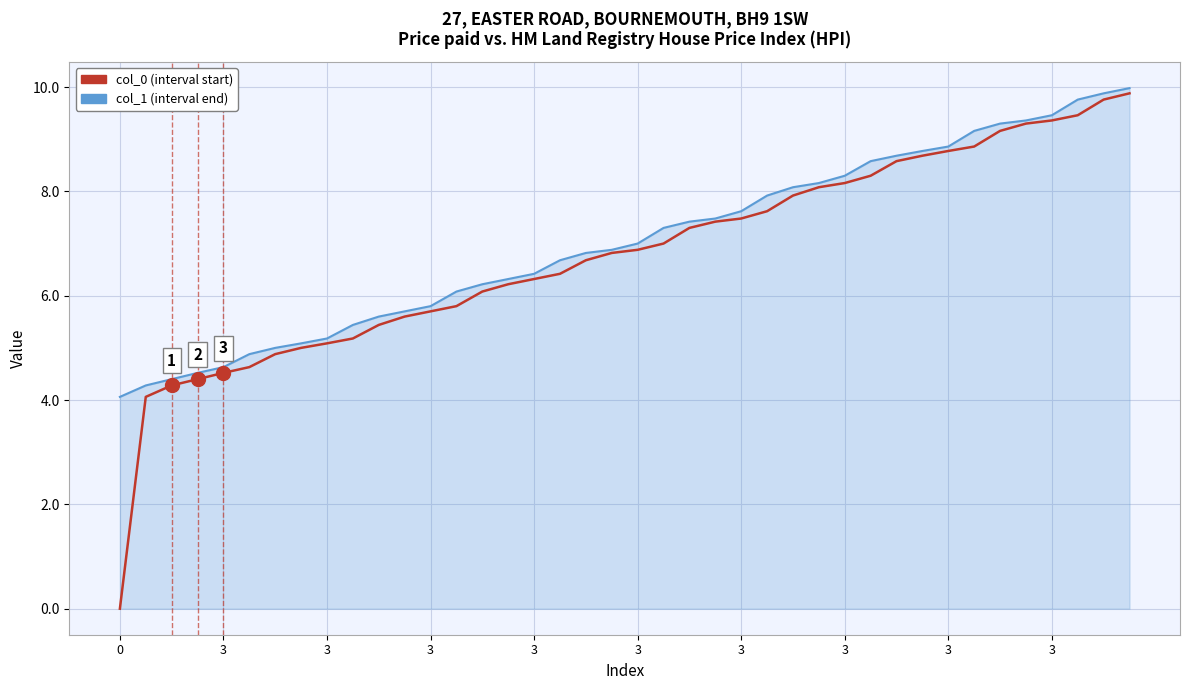

What is the maximum value for col_1 (interval end)?

10.0